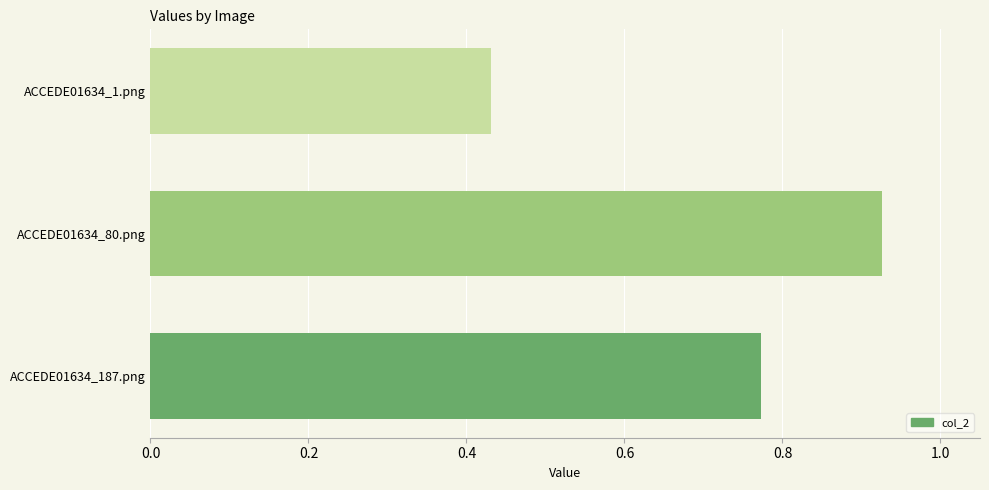

Rank the categories by value from lowest to highest.

ACCEDE01634_1.png, ACCEDE01634_187.png, ACCEDE01634_80.png